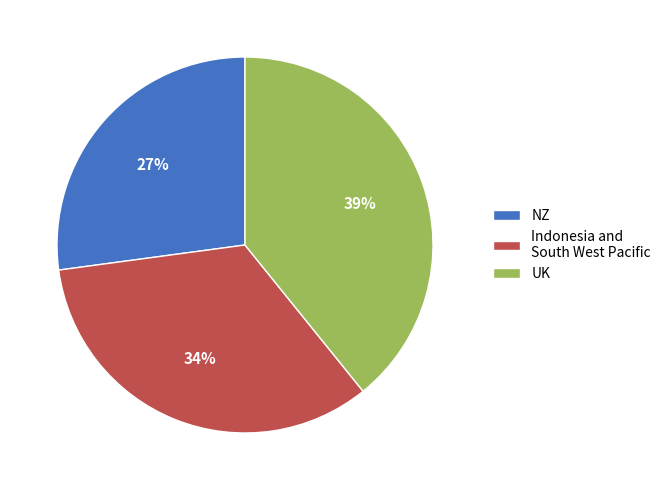

Rank the categories by value from highest to lowest.

UK, Indonesia and South West Pacific, NZ